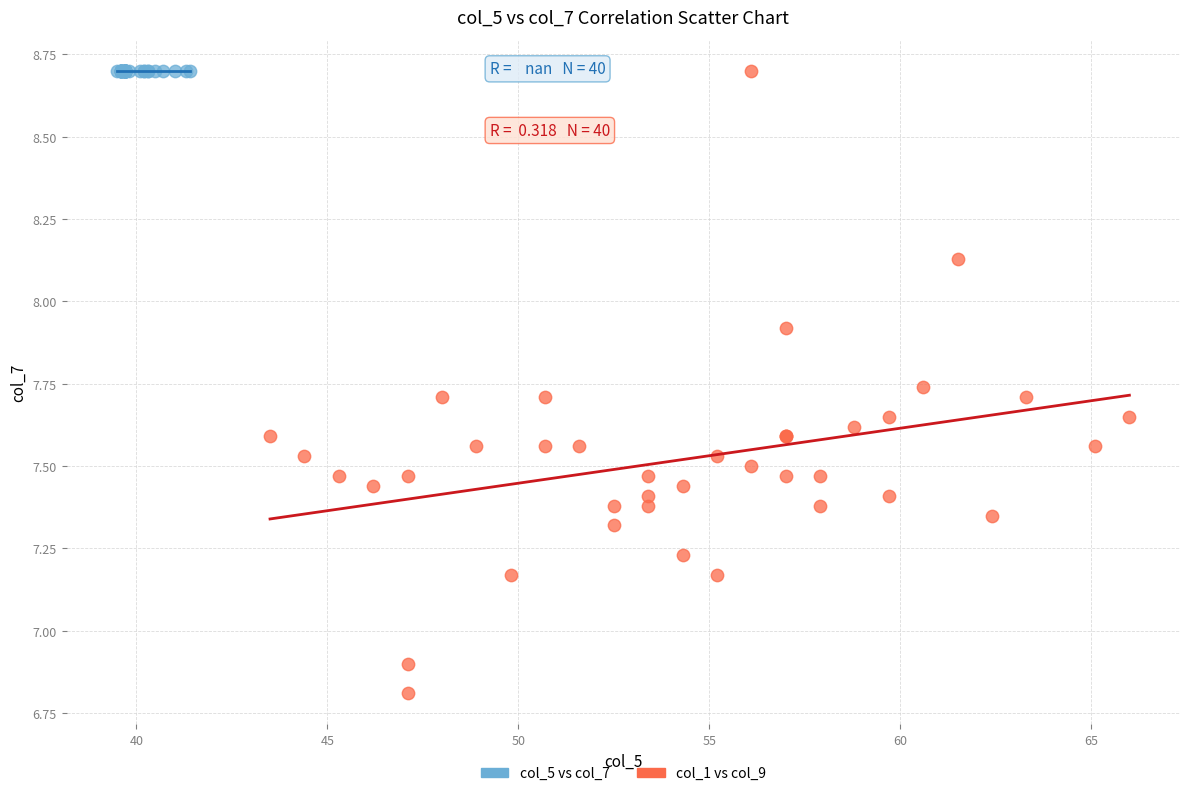

Which series reaches the minimum Y coordinate?

col_1 vs col_9